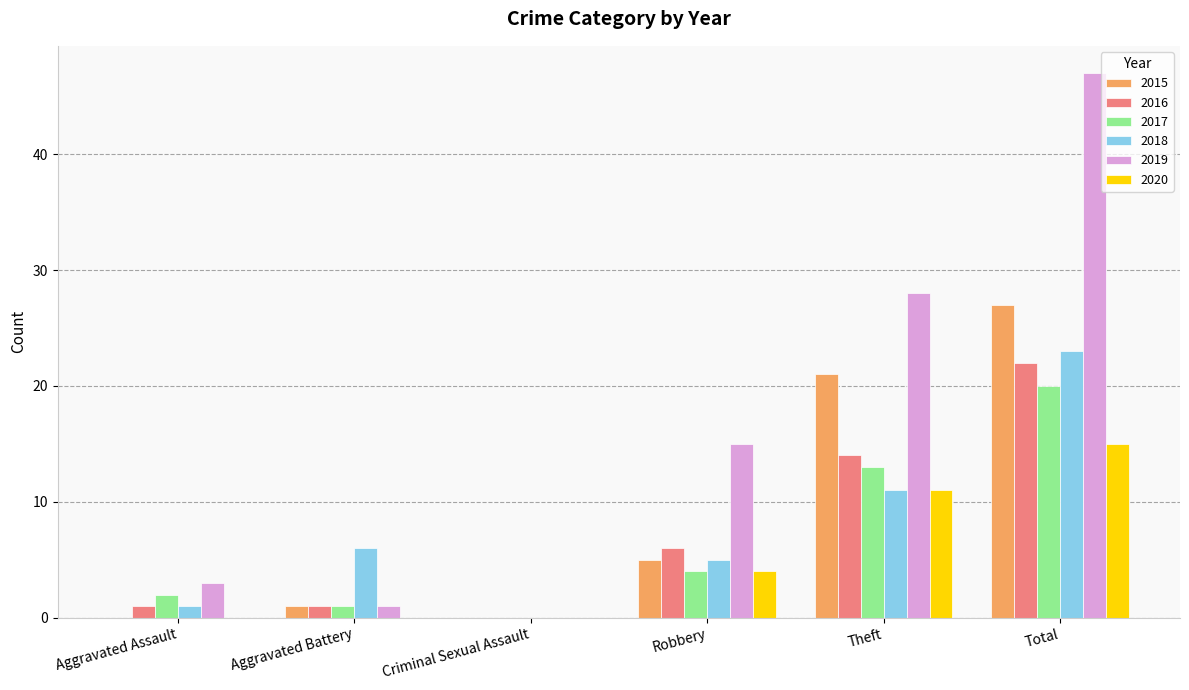

Reading left to right, list all the values displayed in this chart.

2015: 0	1	0	5	21	27
2016: 1	1	0	6	14	22
2017: 2	1	0	4	13	20
2018: 1	6	0	5	11	23
2019: 3	1	0	15	28	47
2020: 0	0	0	4	11	15